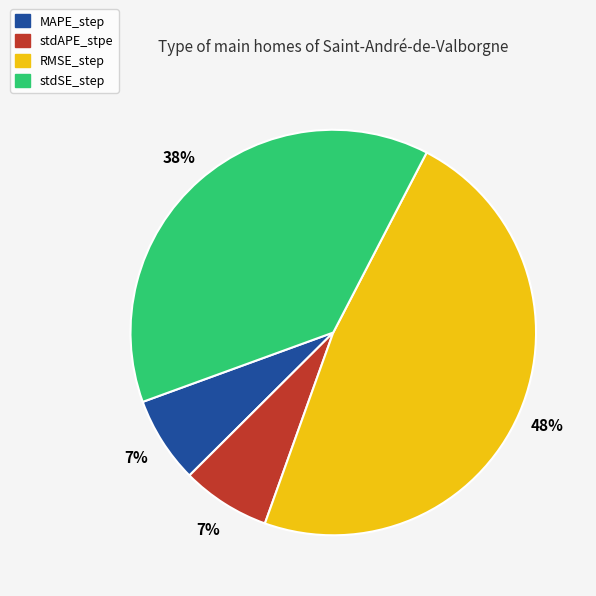

To the nearest percent, what is the combined percentage of RMSE_step and MAPE_step?

55%